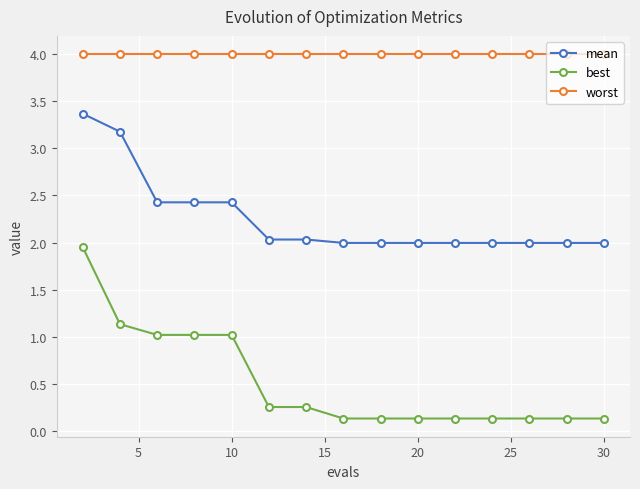

What is the lowest value of the worst series?

4.0